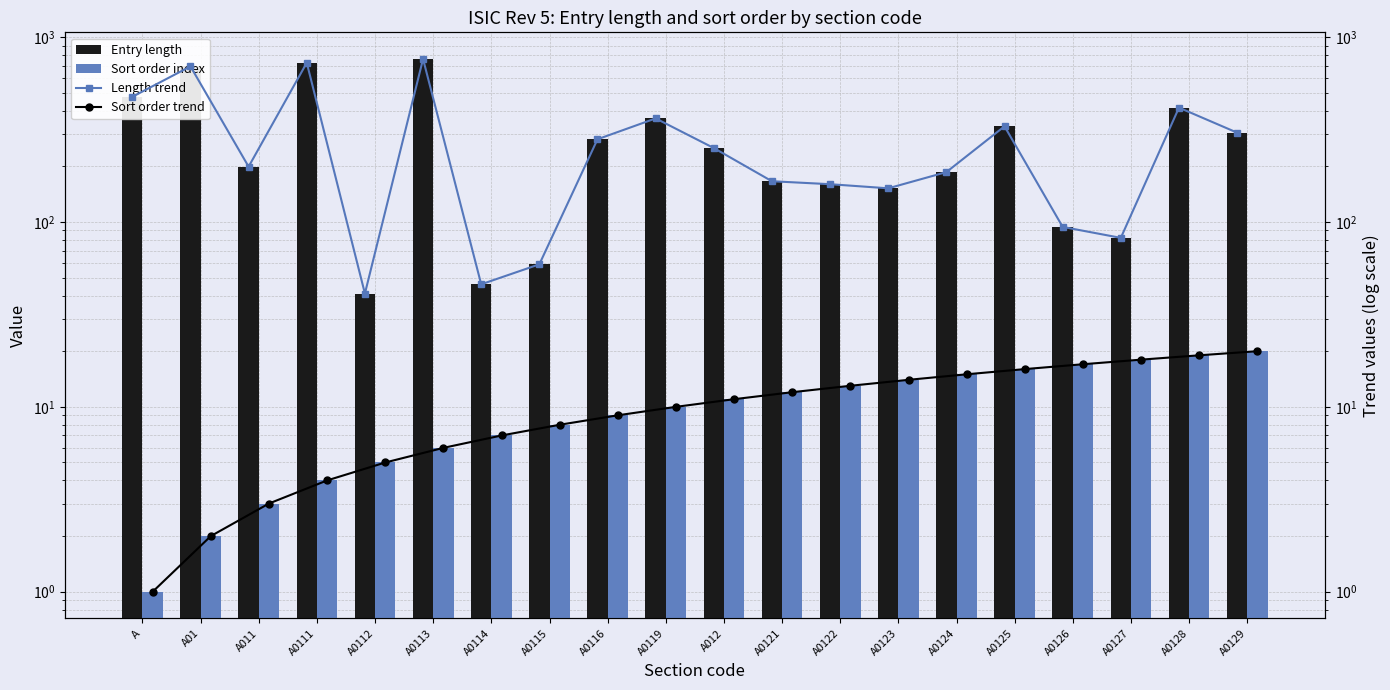

Reading left to right, transcribe all the data shown in this chart.

Entry length: 475	694	199	726	41	761	46	59	280	363	251	166	160	152	186	329	94	82	415	304
Sort order index: 1	2	3	4	5	6	7	8	9	10	11	12	13	14	15	16	17	18	19	20
Length trend: 475	694	199	726	41	761	46	59	280	363	251	166	160	152	186	329	94	82	415	304
Sort order trend: 1	2	3	4	5	6	7	8	9	10	11	12	13	14	15	16	17	18	19	20